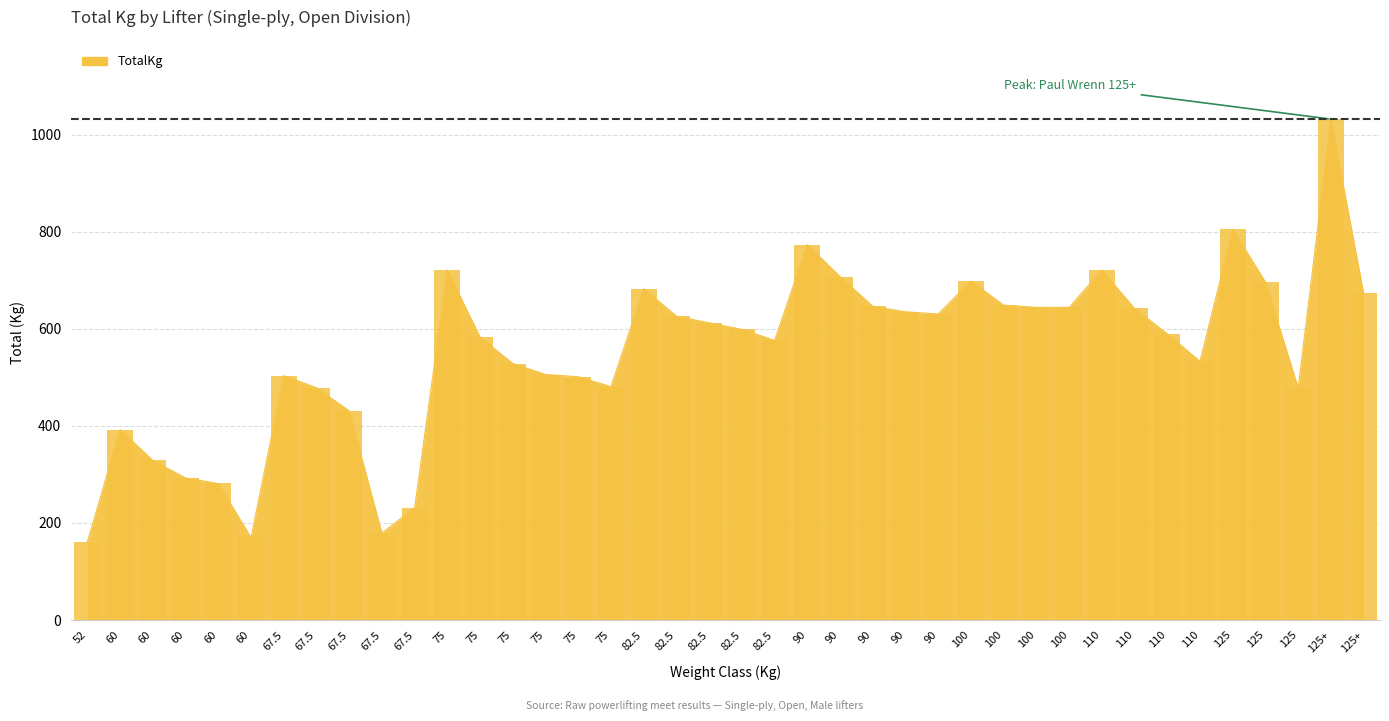

Are the bars horizontal?

No